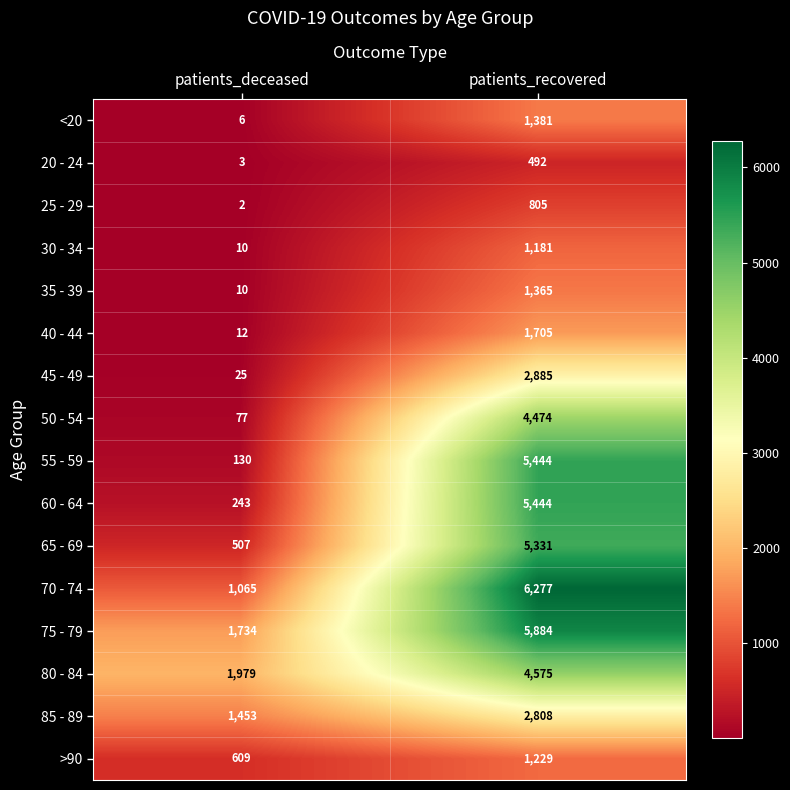

Between patients_deceased and patients_recovered, which series saw the biggest shift?

55 - 59